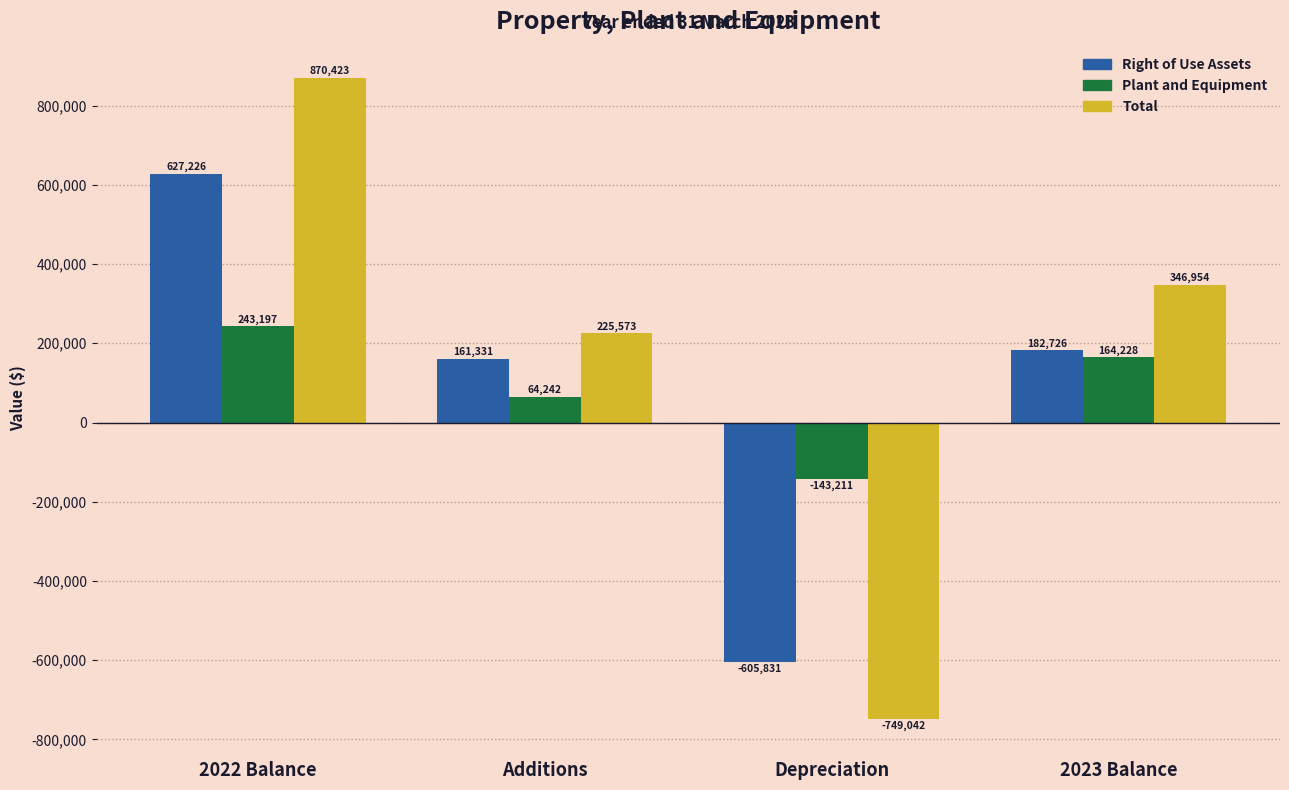

Where does the Right of Use Assets series first go above 182726?

2022 Balance